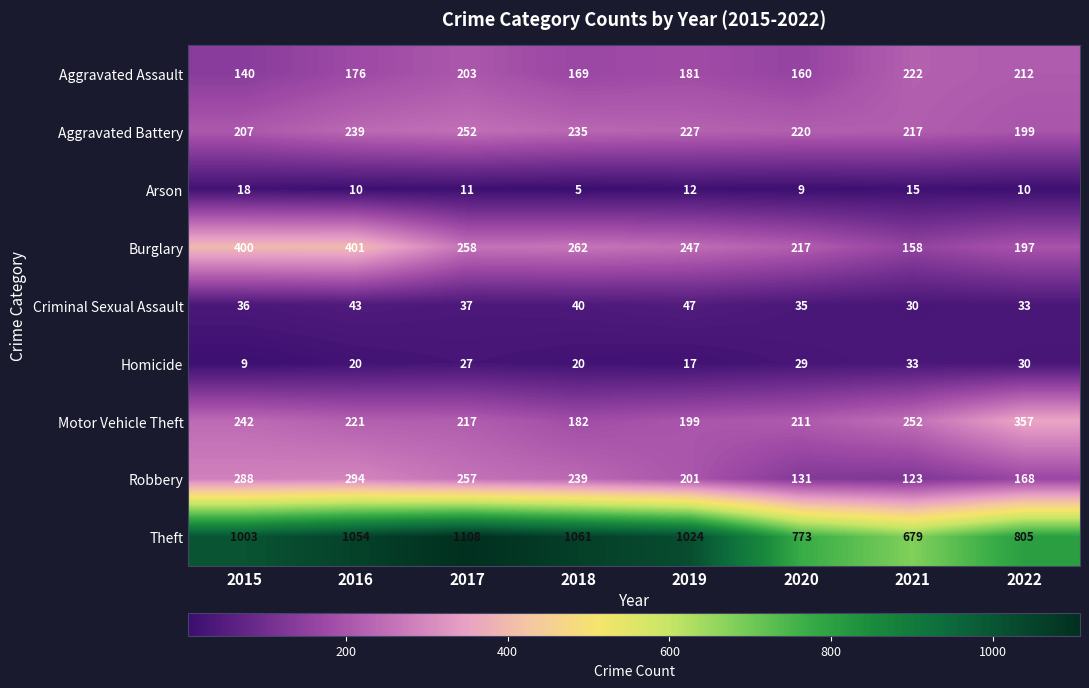

At which category is the sum across all series the highest?

2016